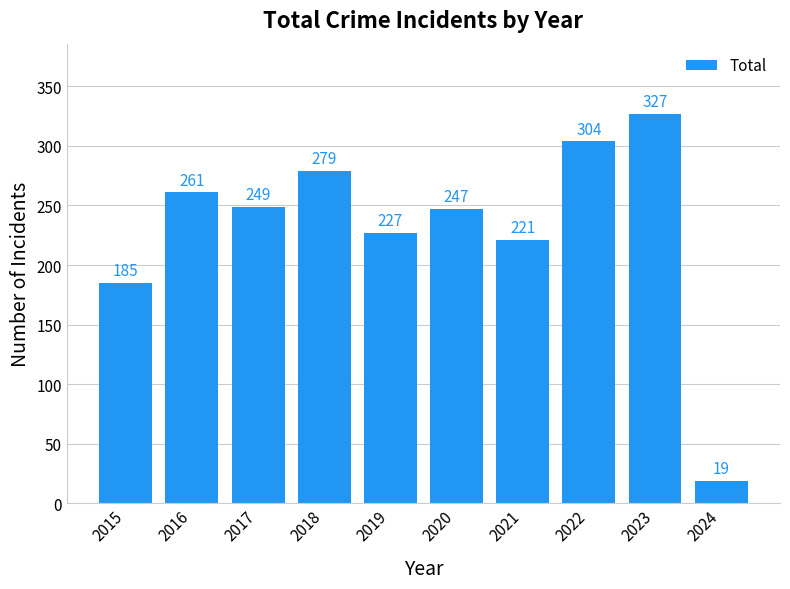

Rank the categories by value from lowest to highest.

2024, 2015, 2021, 2019, 2020, 2017, 2016, 2018, 2022, 2023